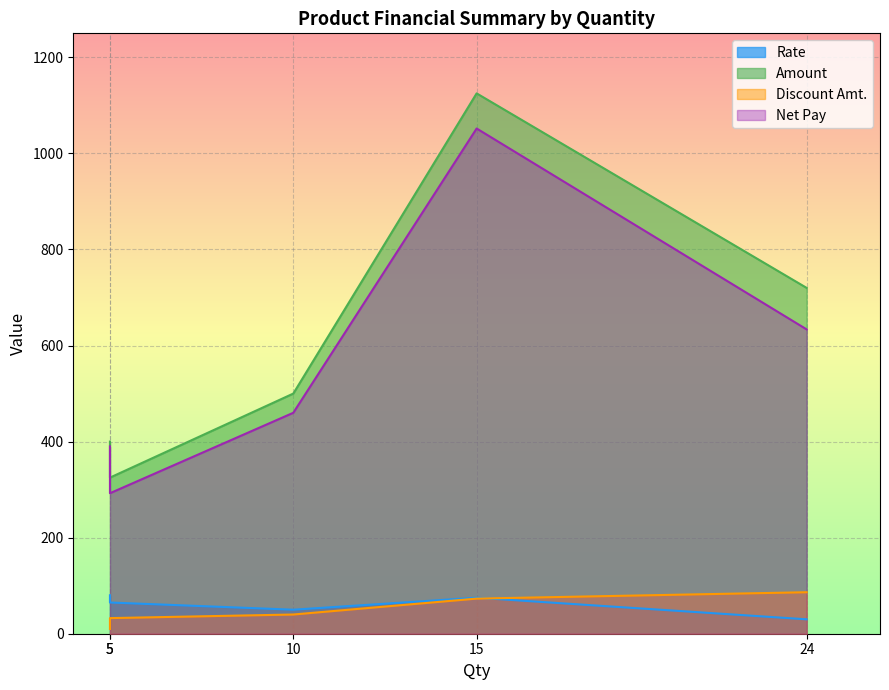

True or false: Discount Amt. and Amount cross at least once.

False